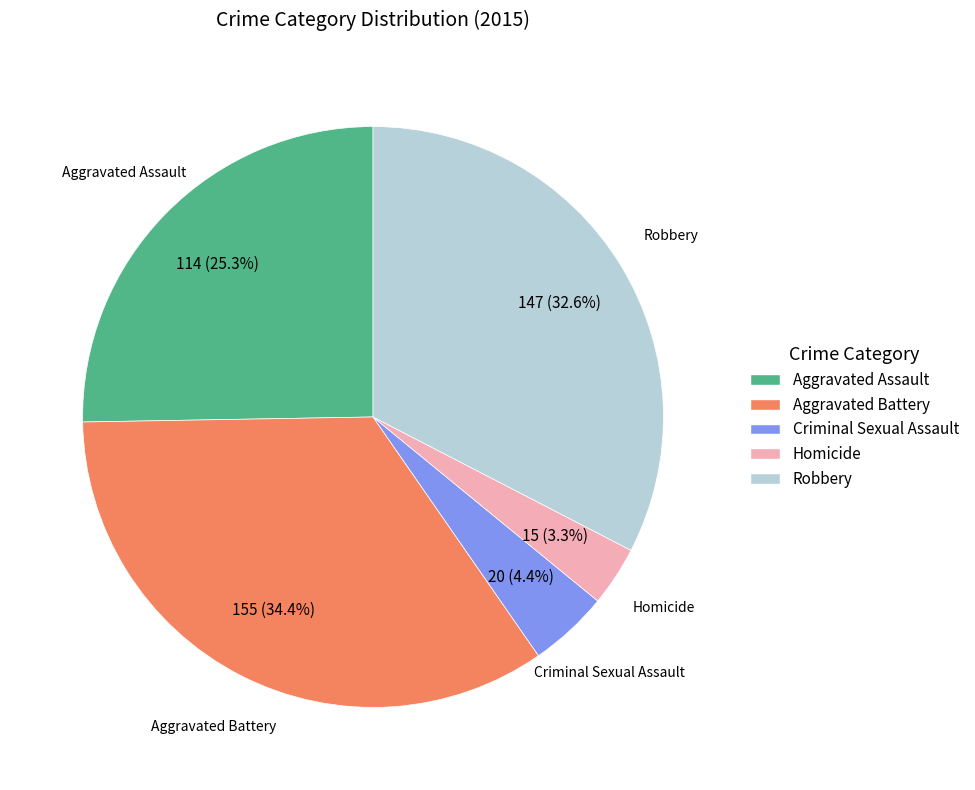

Is there a majority slice in this chart?

No